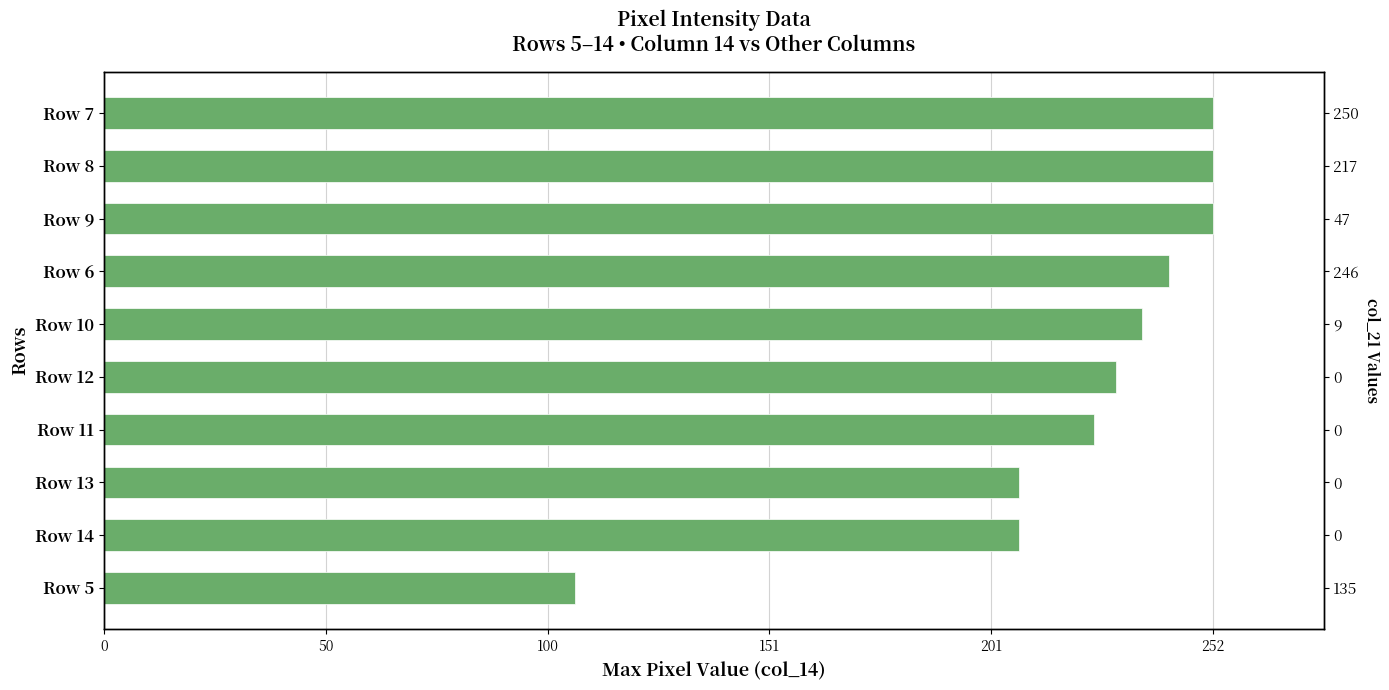

What is the smallest value displayed?

107